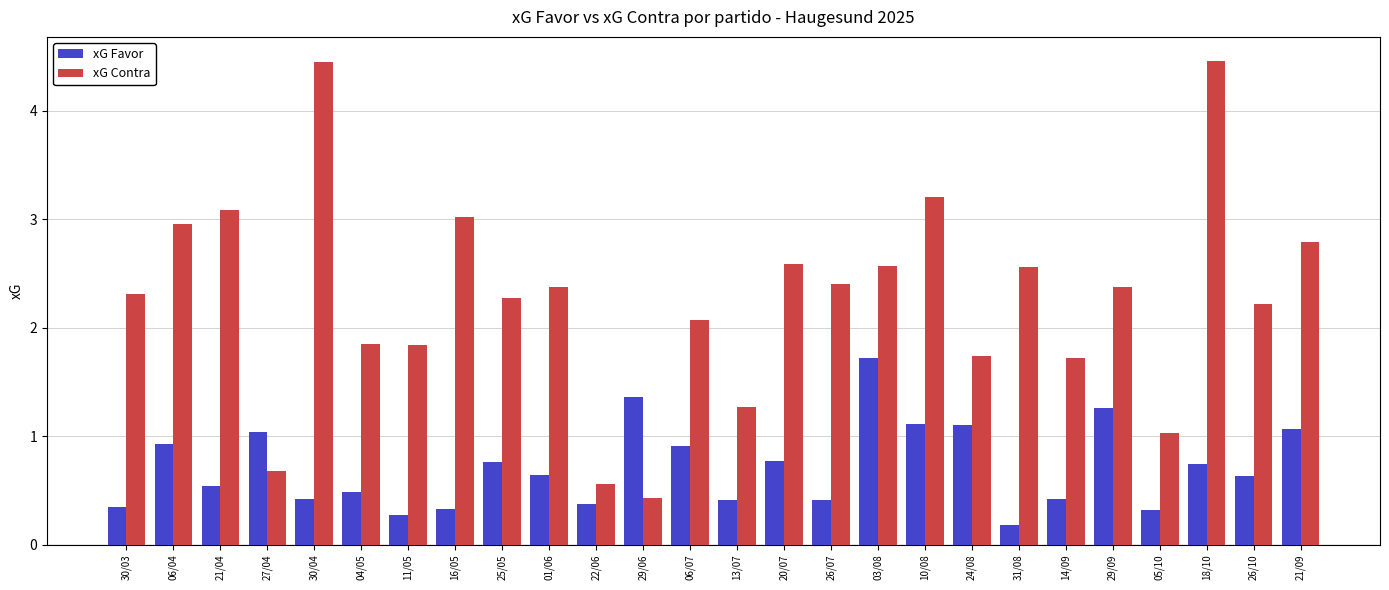

Rank the series at 03/08 from highest to lowest value.

xG Contra, xG Favor